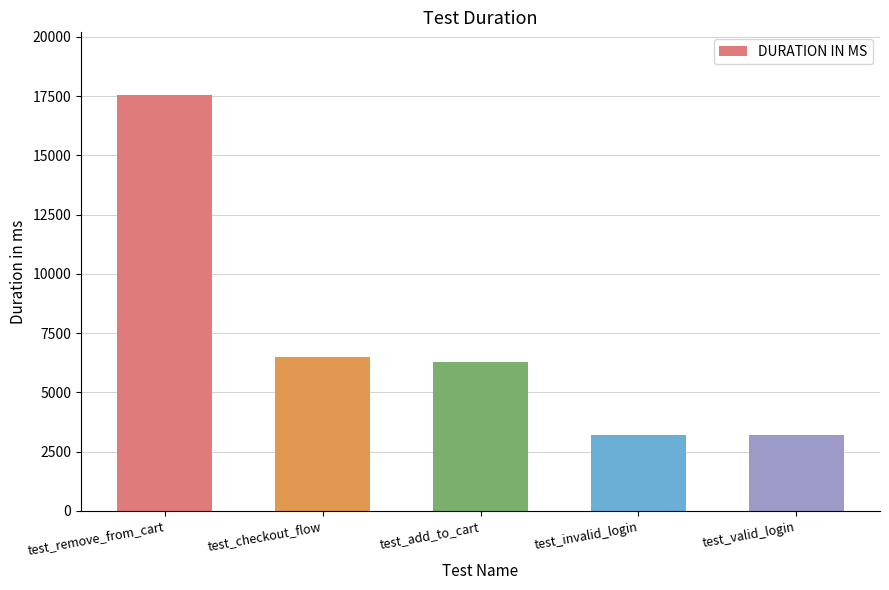

What position from the right is test_invalid_login?

2